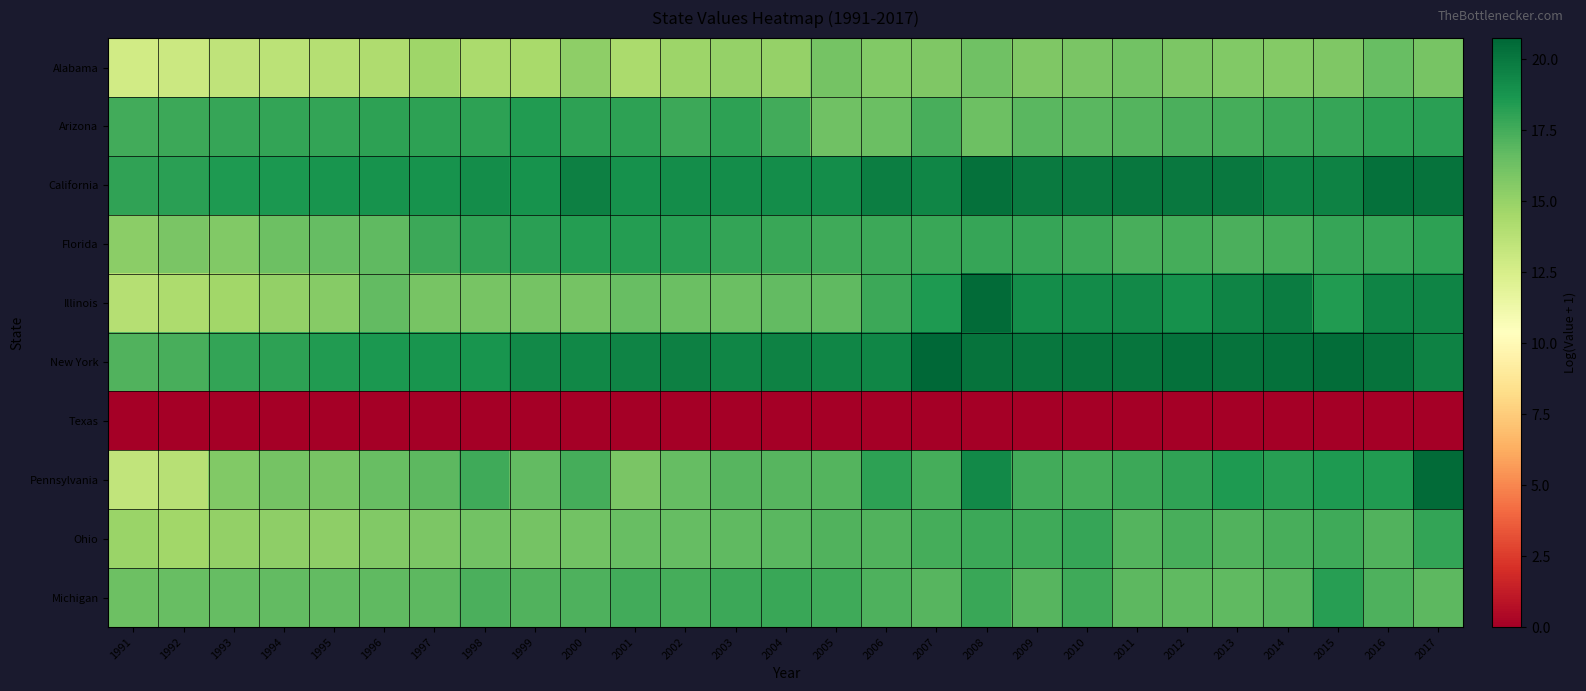

What is the total value across all series at 2016?

165.2